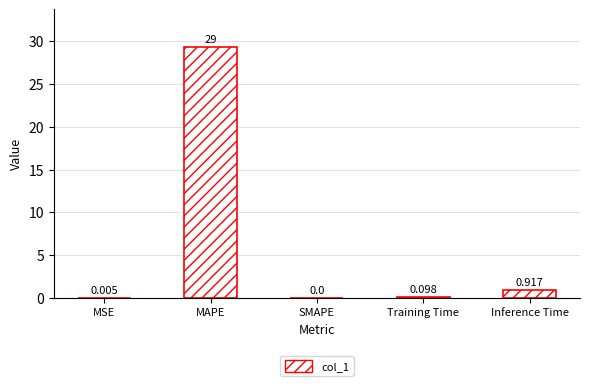

Which category has the highest value across all series?

MAPE